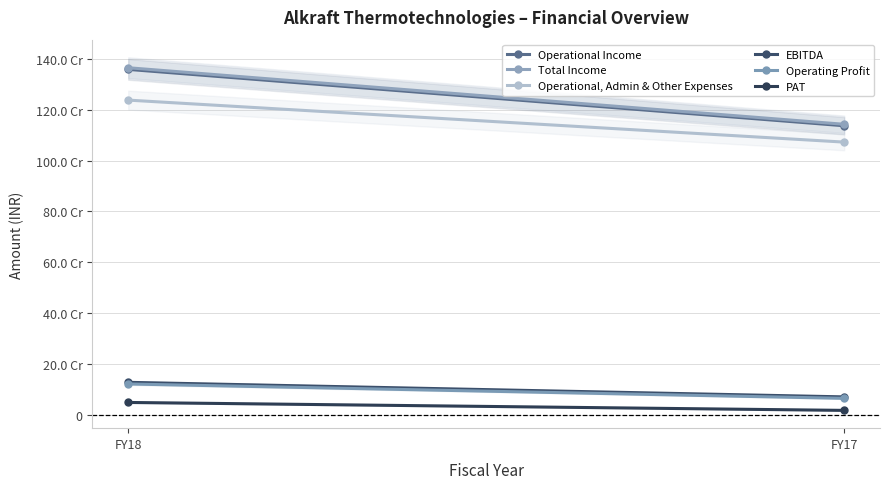

What is the total value across all series at FY18?

4259061316